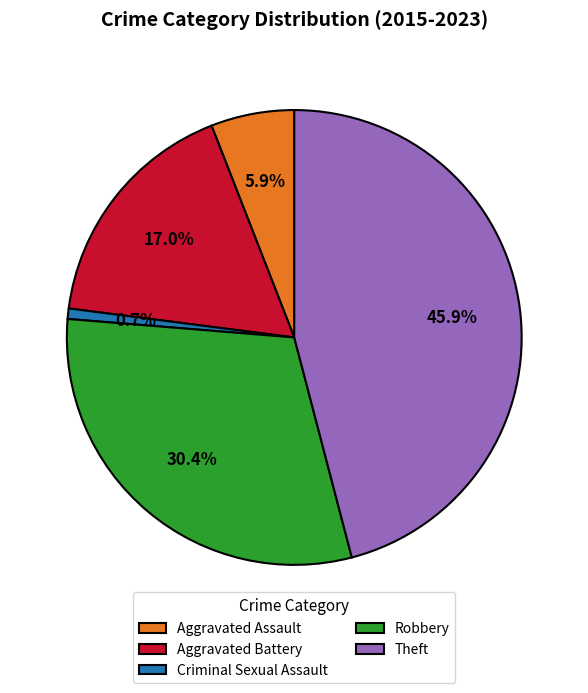

Which has a higher value, Robbery or Criminal Sexual Assault?

Robbery